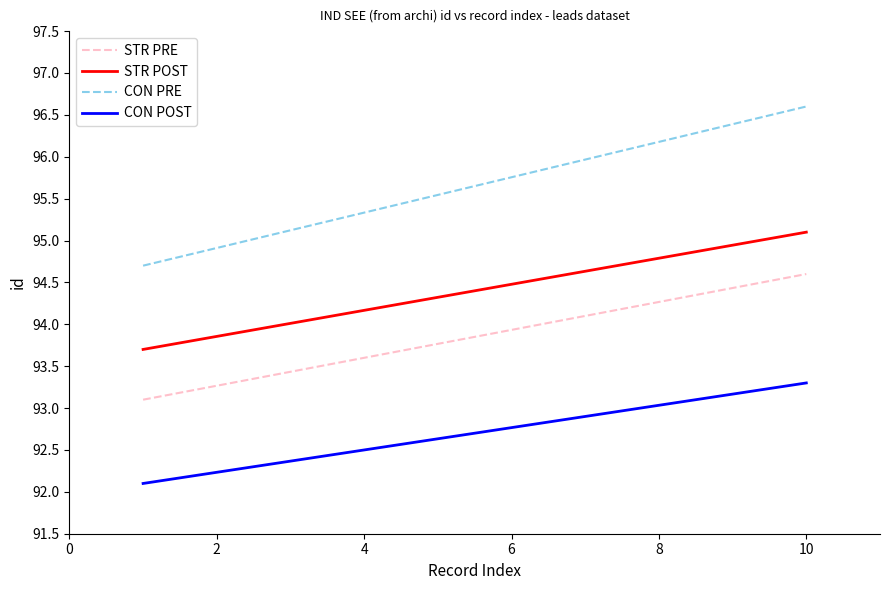

Which series has the widest spread of values?

CON PRE